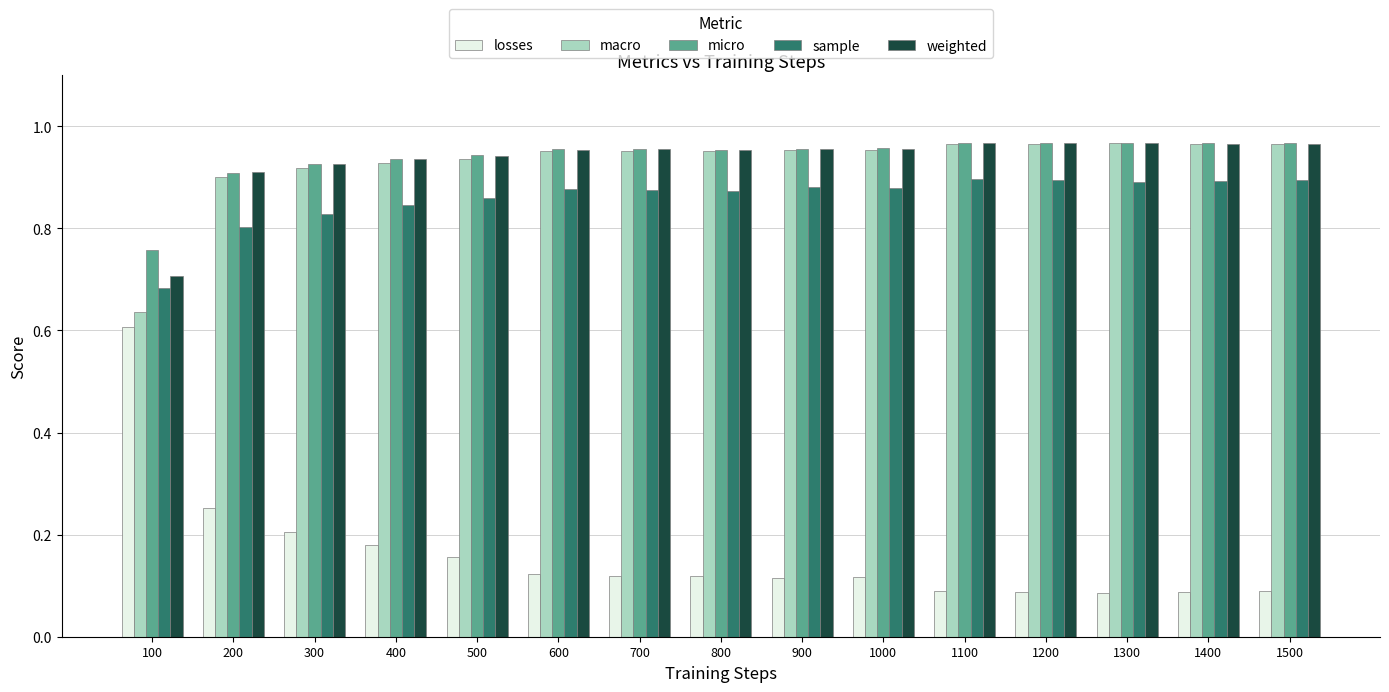

At how many categories does at least one series exceed 0?

15